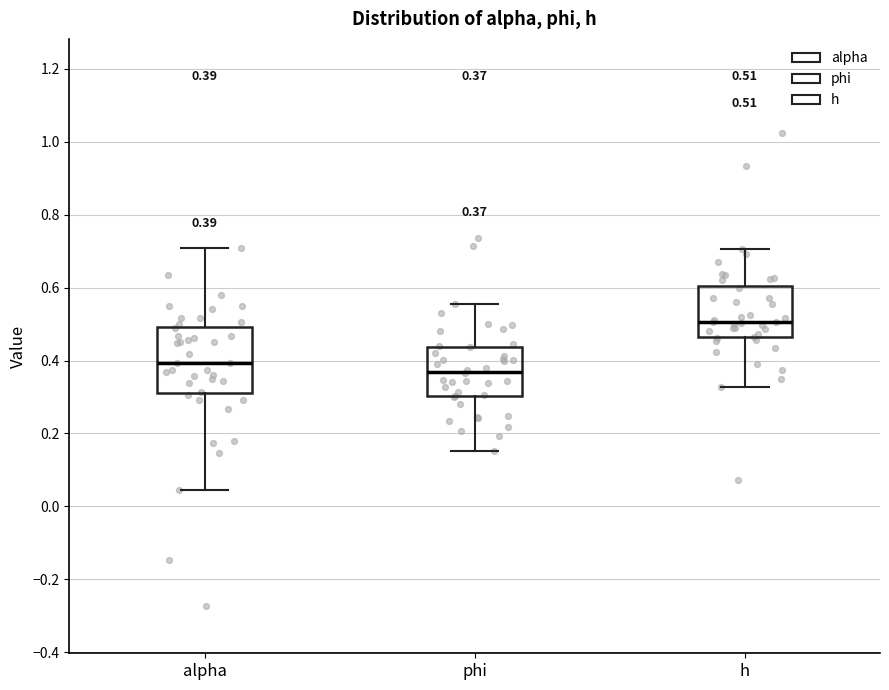

Which box has the lowest median line?

phi